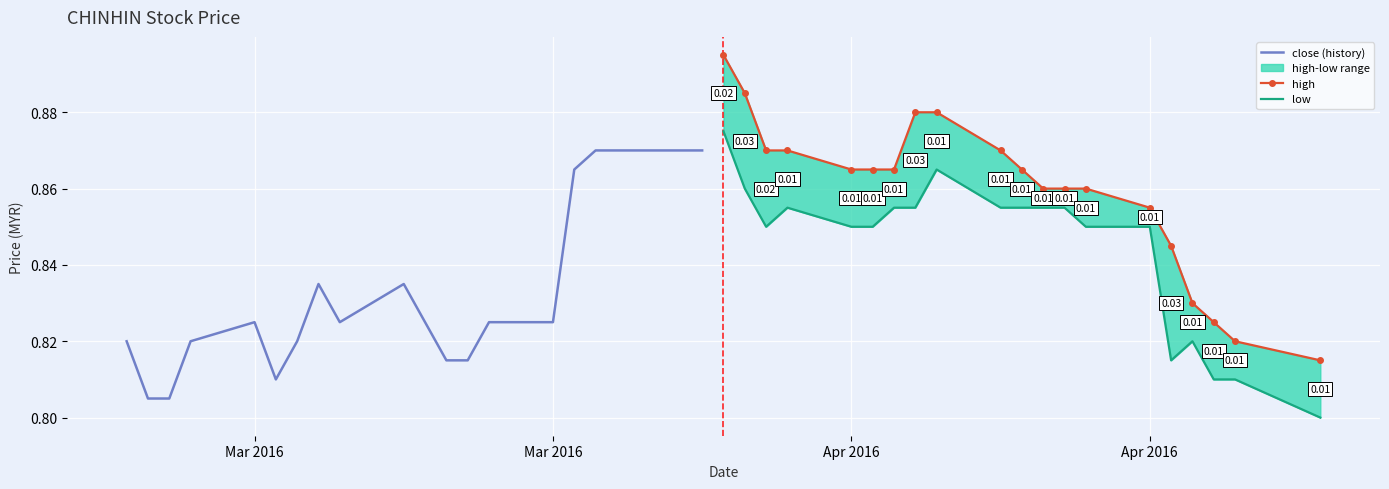

The low series shows 0.8 at Apr 2016. True or false?

True